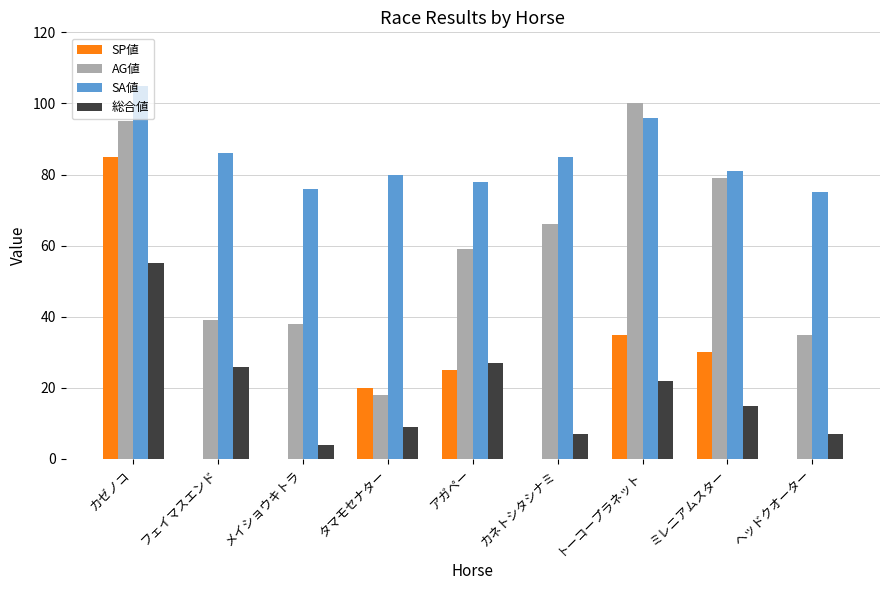

What are all the series names shown in the legend?

SP値, AG値, SA値, 総合値